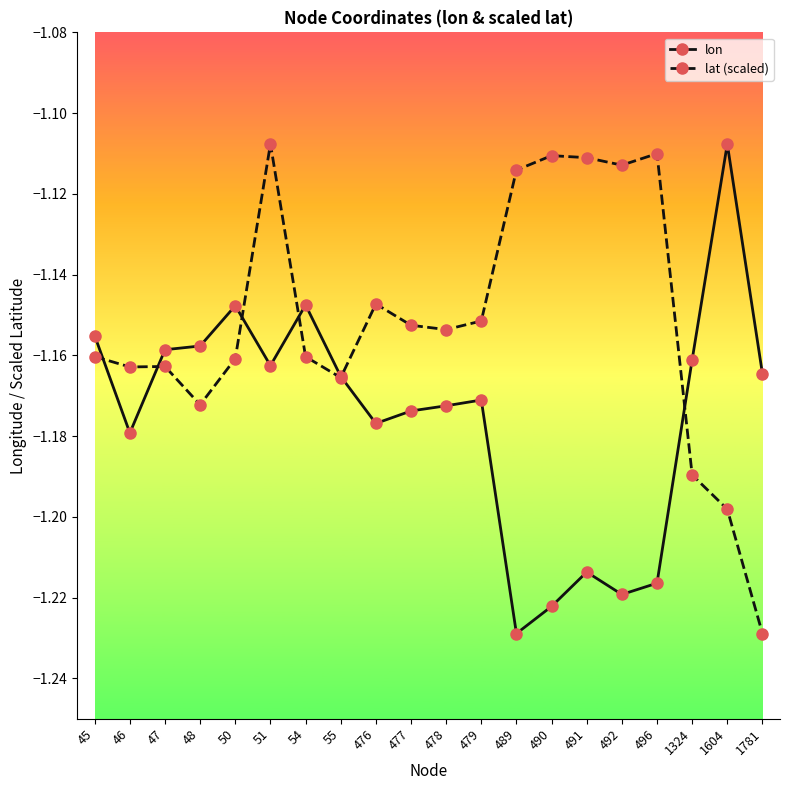

Rank the series by their average value, from highest to lowest.

lat (scaled), lon